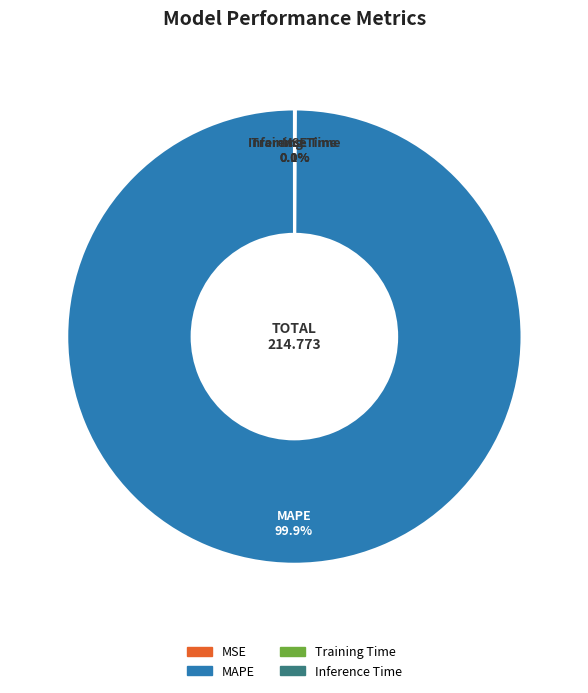

Which slice is the largest?

MAPE